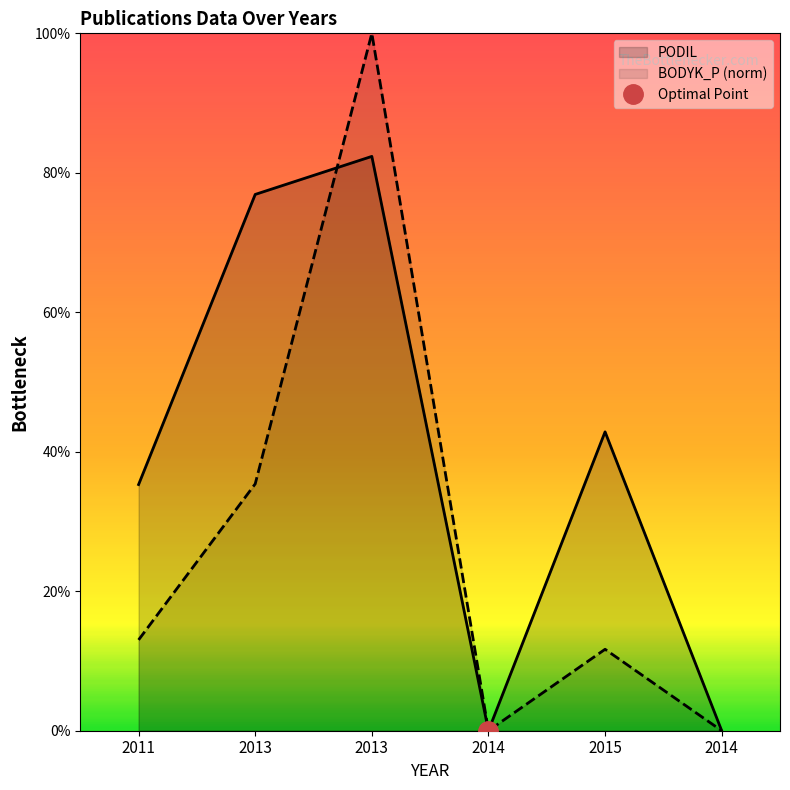

Count the PODIL values in the range 0 to 1.

6